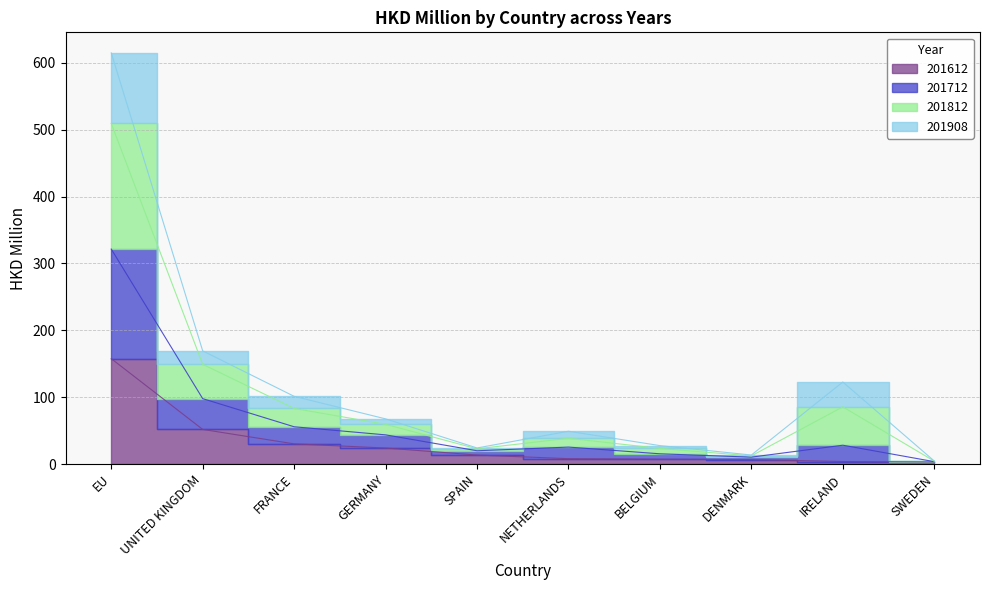

Is the value of 201712 at SWEDEN greater than the value of 201612 at NETHERLANDS?

No